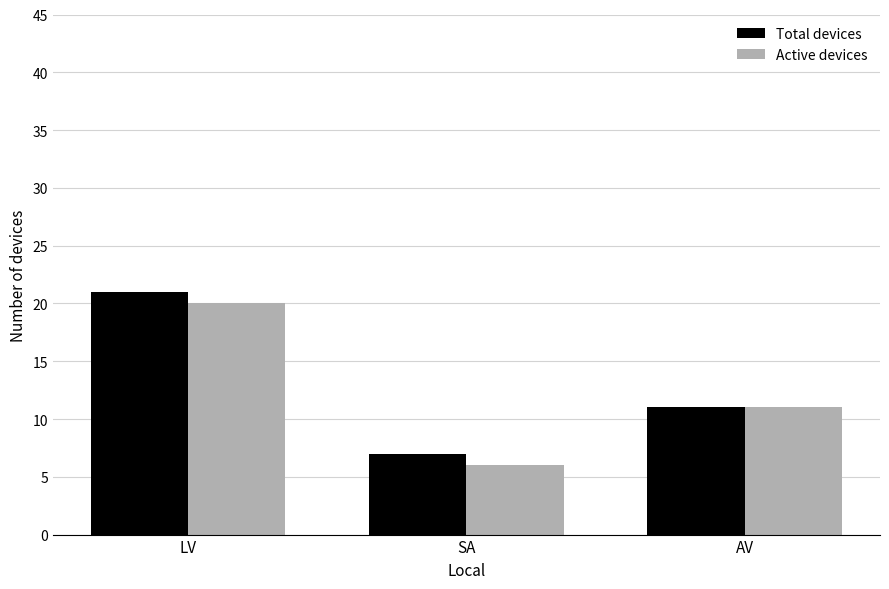

Where does the Total devices series first go above 11?

LV